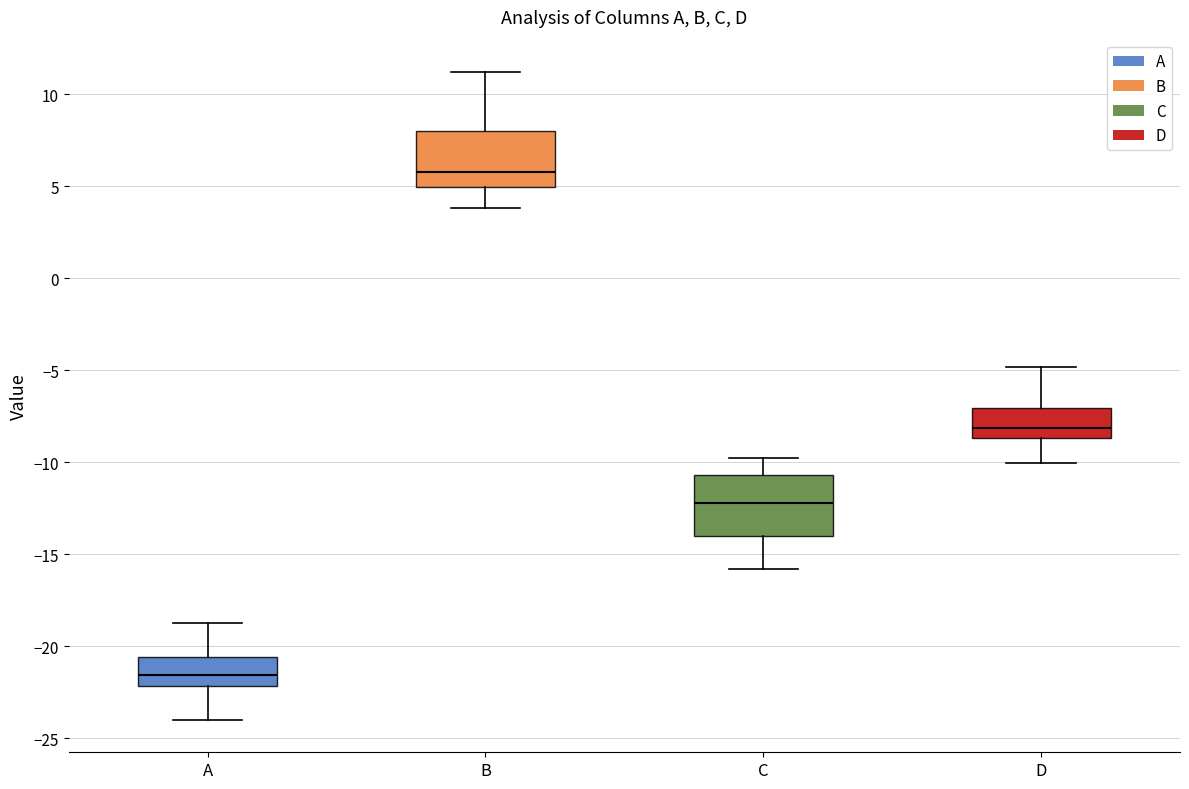

Where does the upper whisker of the box for D end on the y-axis? The values are not printed on the chart, so give them approximately, as read against the axis.

-5.0